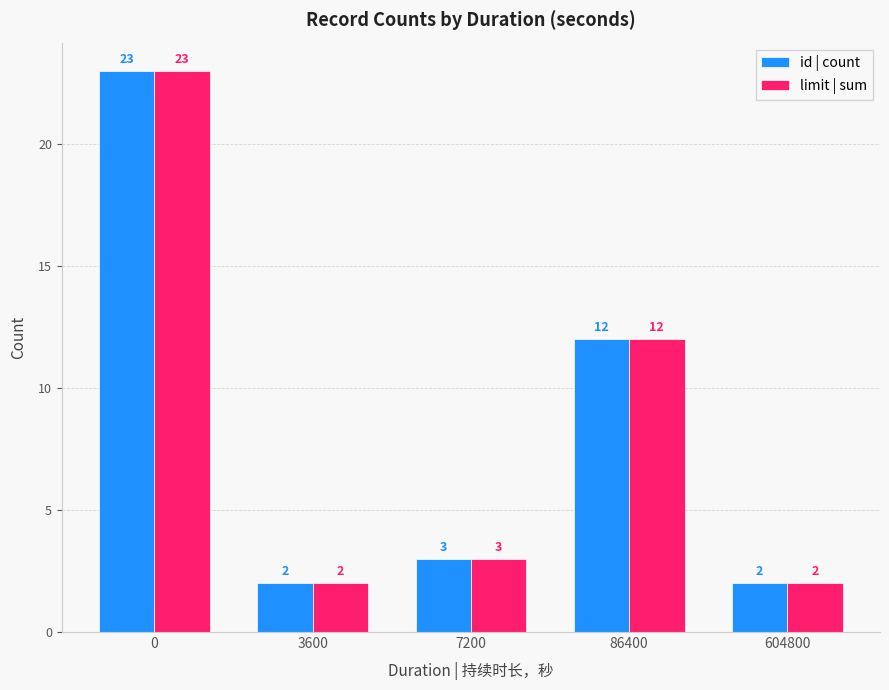

Are the bars horizontal?

No